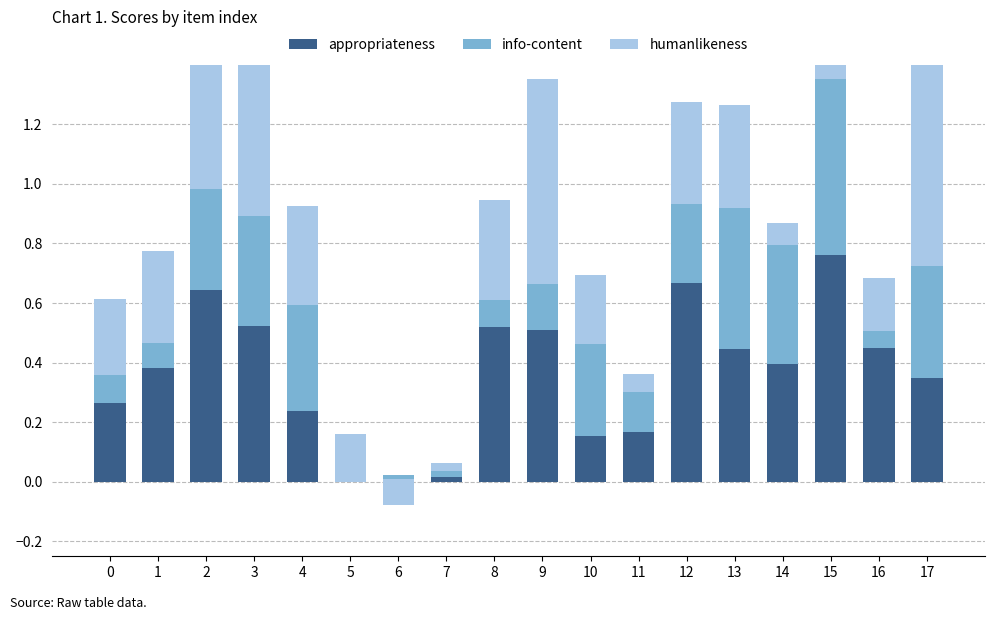

Is the value of humanlikeness at 3 greater than the value of info-content at 12?

Yes